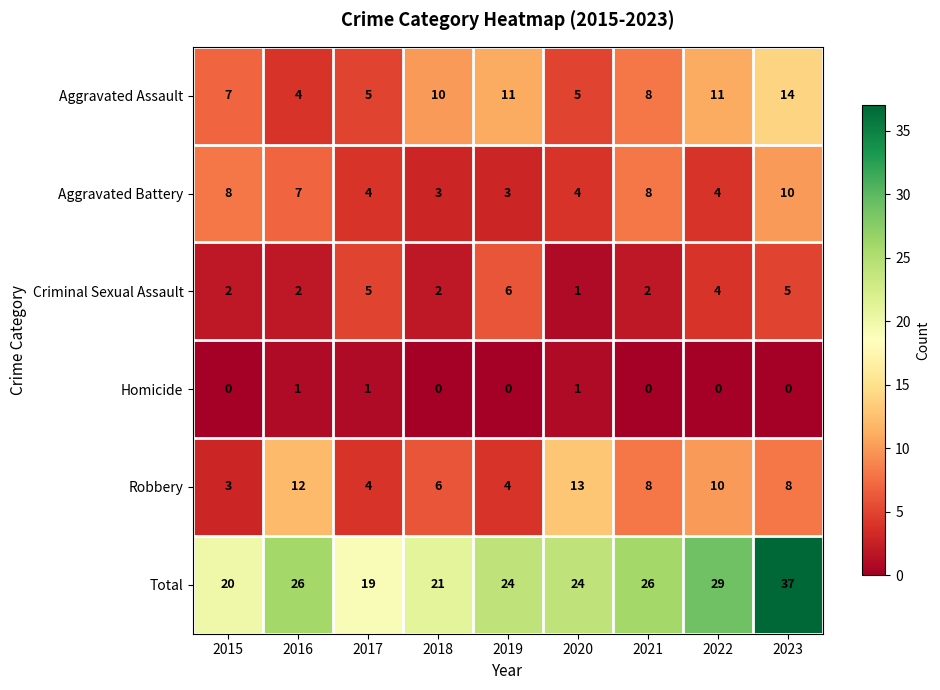

What is the difference between the highest and lowest values at 2017?

18